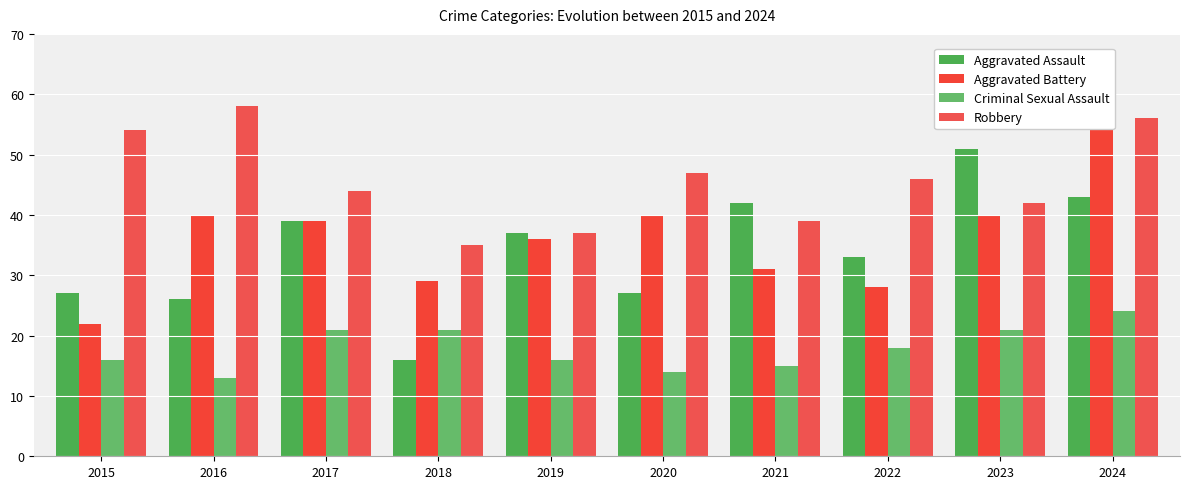

Is it true that Aggravated Assault equals 9 at 2015?

False